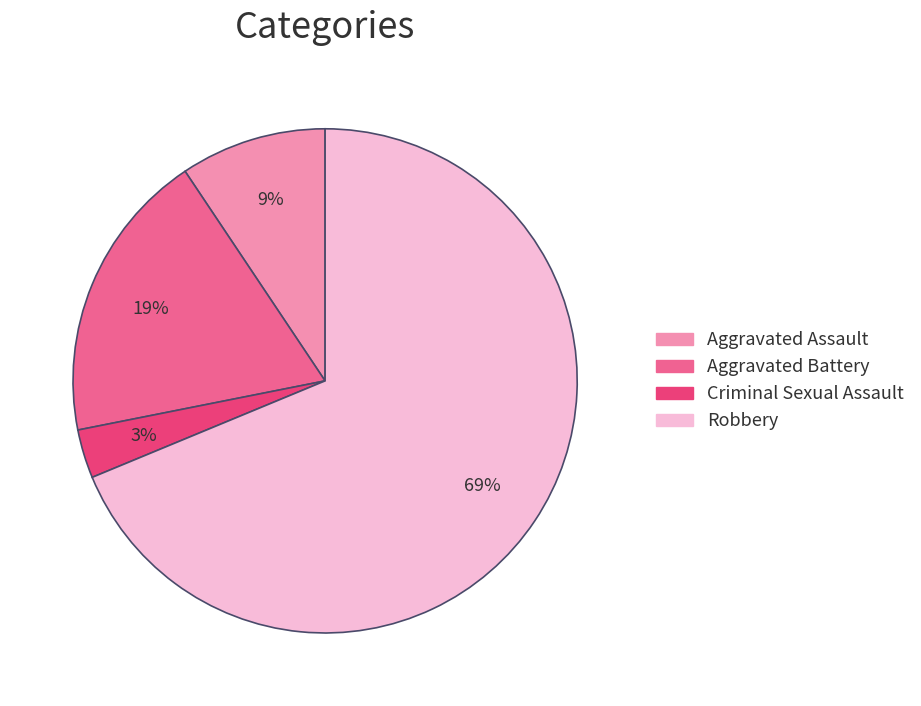

Is there any slice that represents more than half of the pie?

Yes